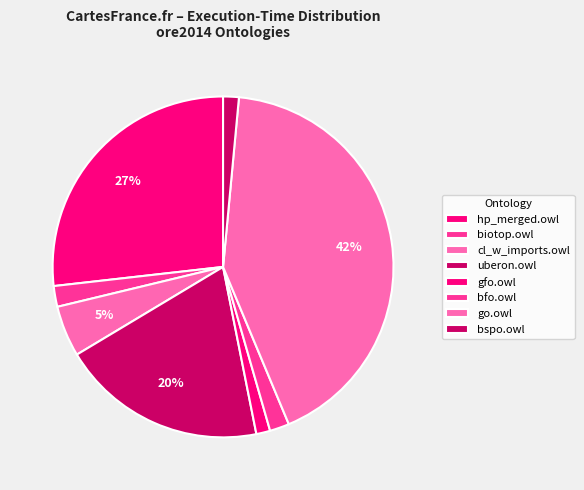

What percentage is the bfo.owl slice, to the nearest percent?

2%